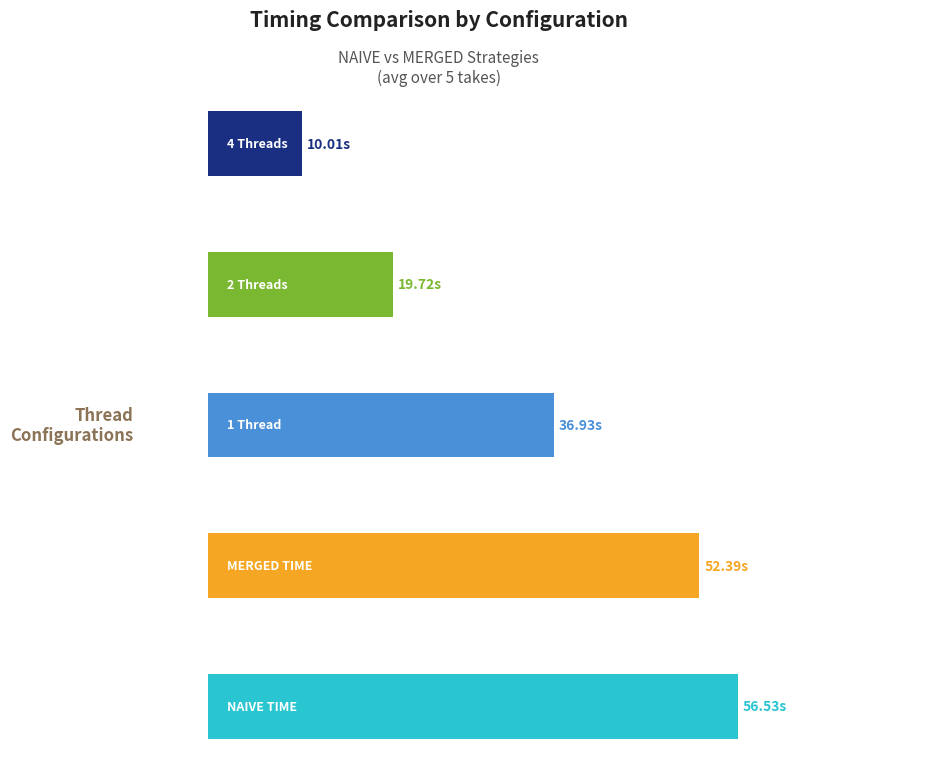

Are the bars horizontal?

Yes